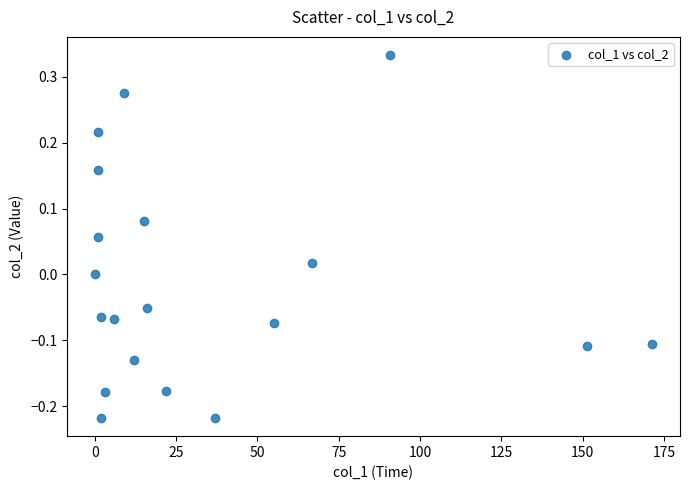

What is the range of X values (max minus min)?

171.3